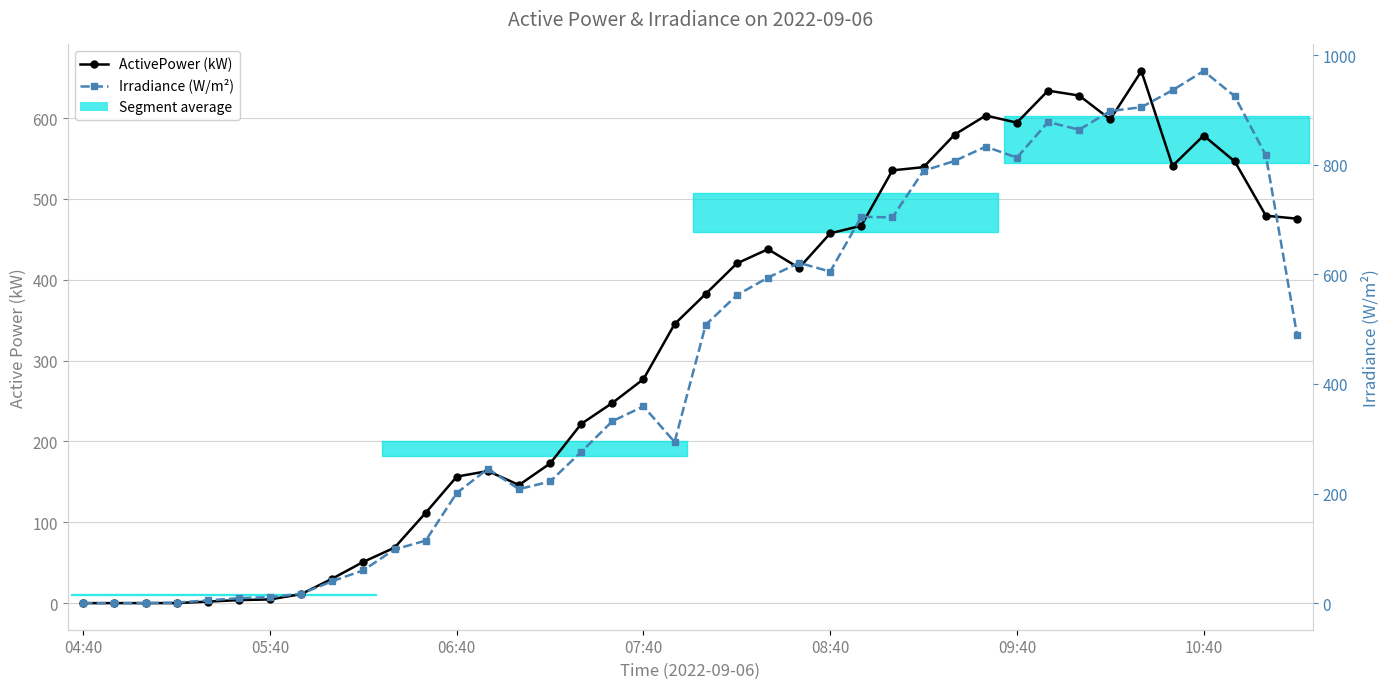

What is the sum of all Irradiance (W/m²) values?

17717.0